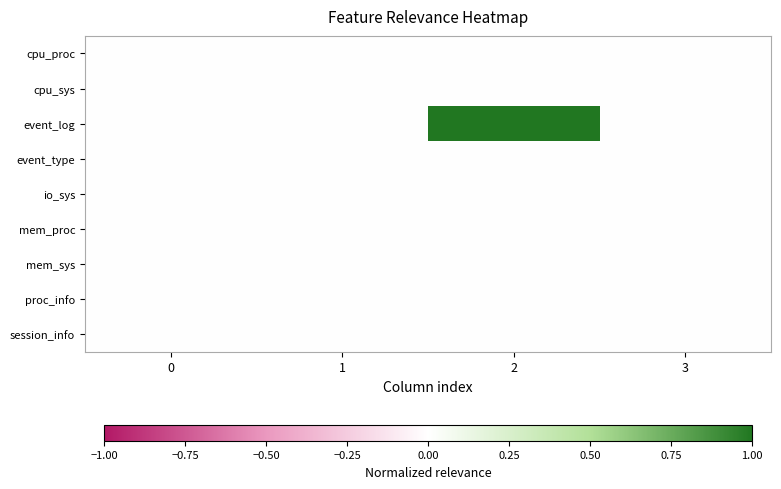

Which series changed the most between 1 and 2?

event_log